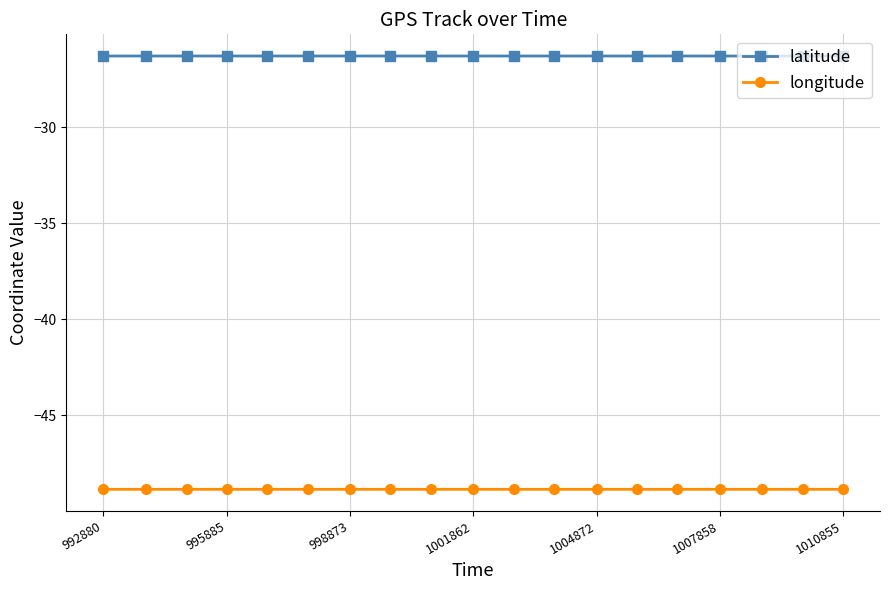

List the series in order of their peak value, lowest first.

longitude, latitude